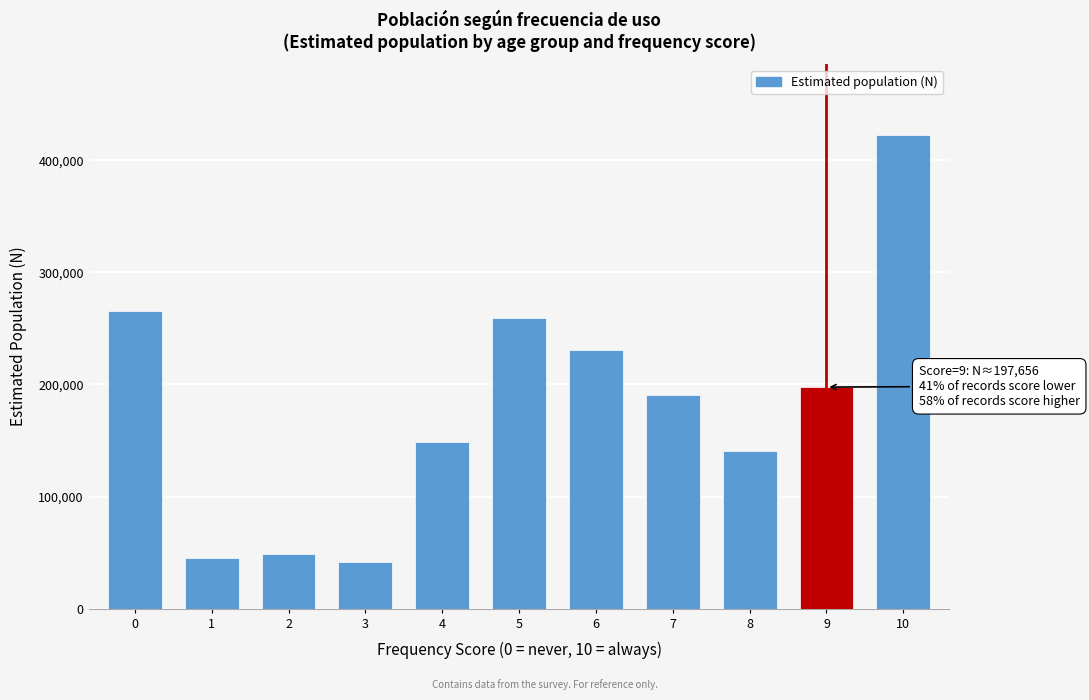

Reading right to left, what are all the values shown in this chart?

422187	197656	140575	190200	230976	259390	148379	41725	49148	44782	265949